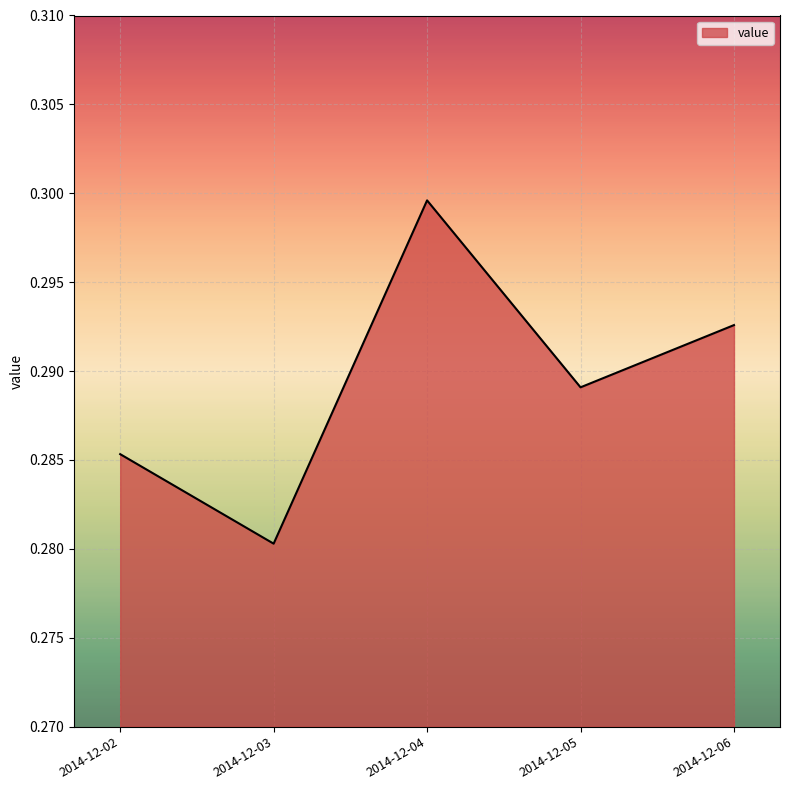

The chart shows a value of 0.3 at 2014-12-02. True or false?

True